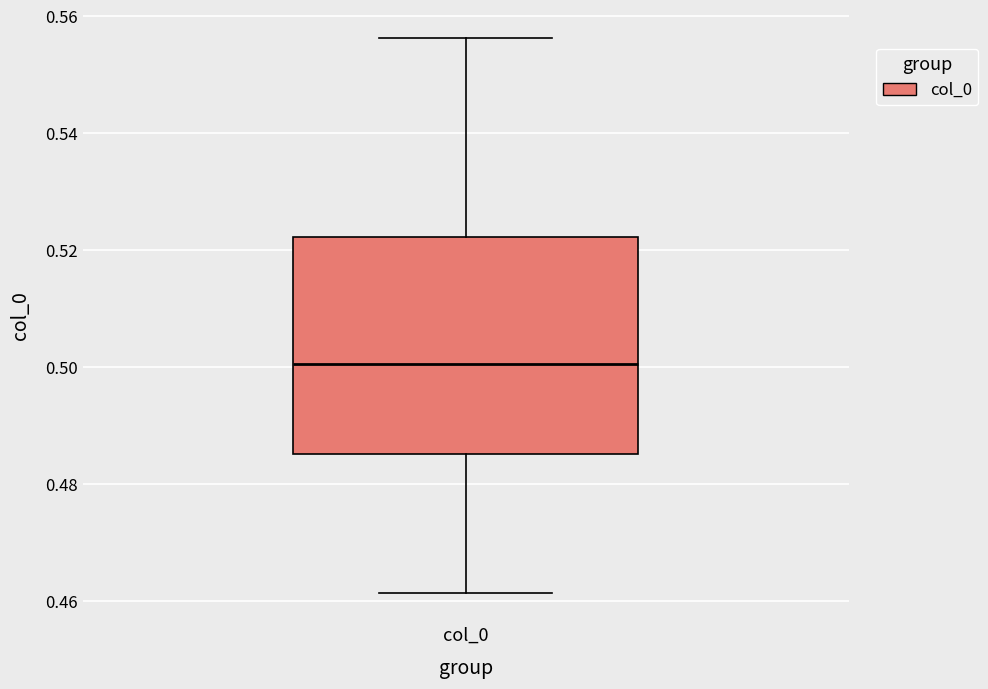

Where does the median line of the box for col_0 sit on the y-axis? The values are not printed on the chart, so give them approximately, as read against the axis.

0.500